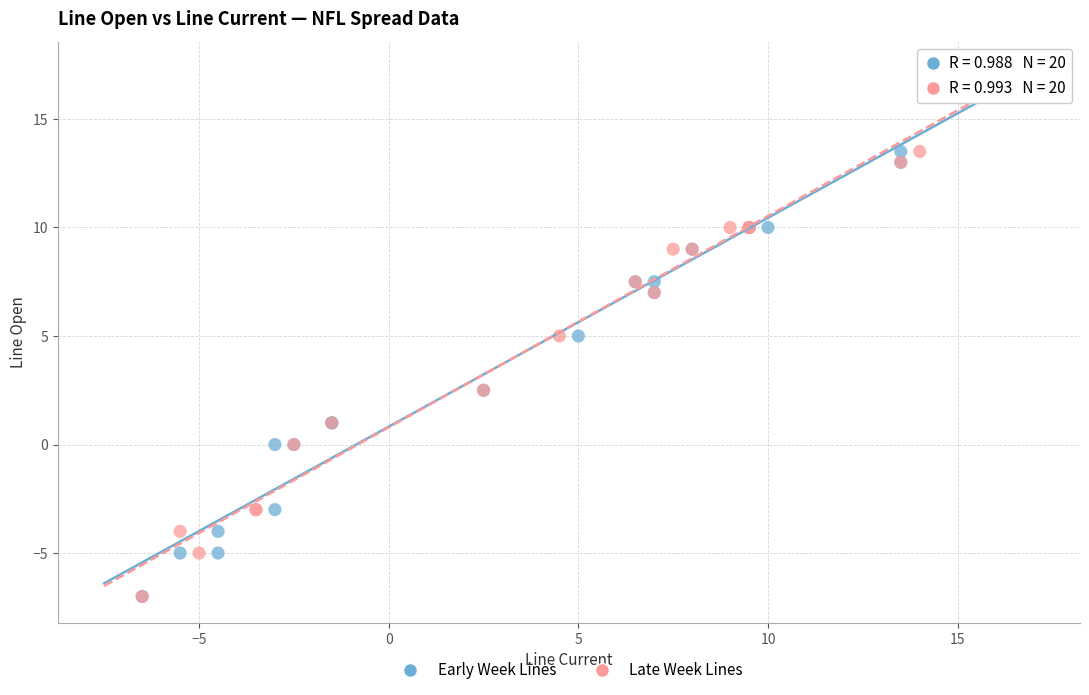

What are all the series names shown in the legend?

Early Week Lines, Late Week Lines